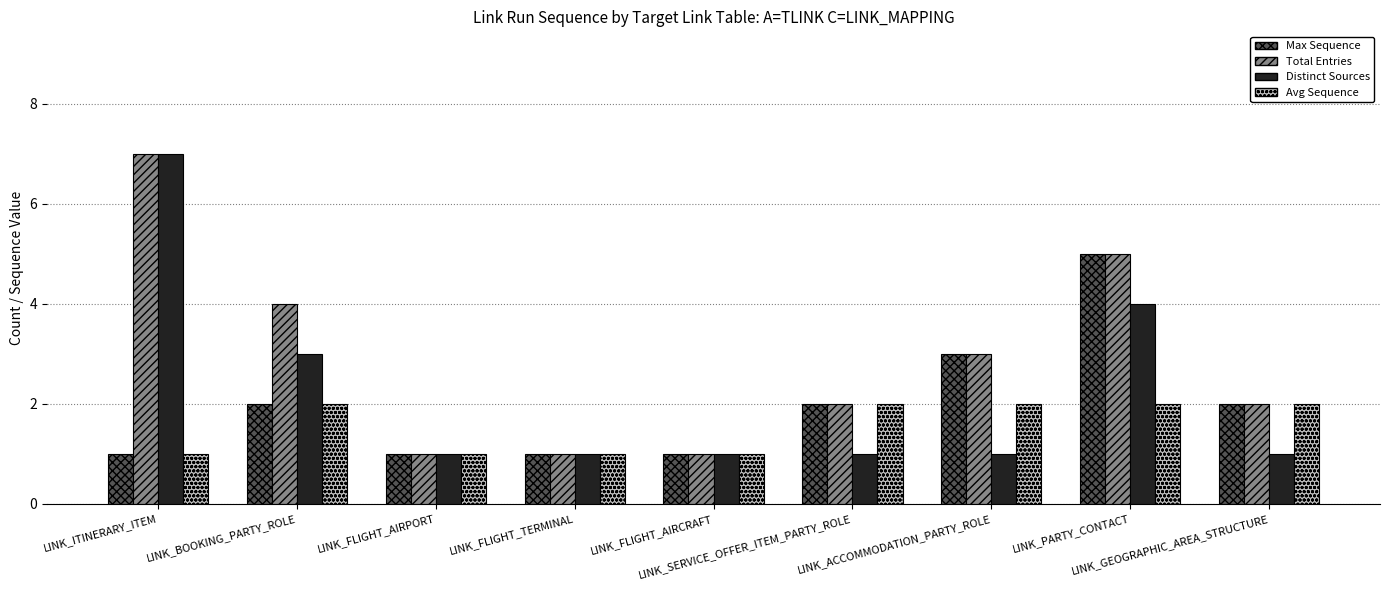

What are all the series names shown in the legend?

Max Sequence, Total Entries, Distinct Sources, Avg Sequence